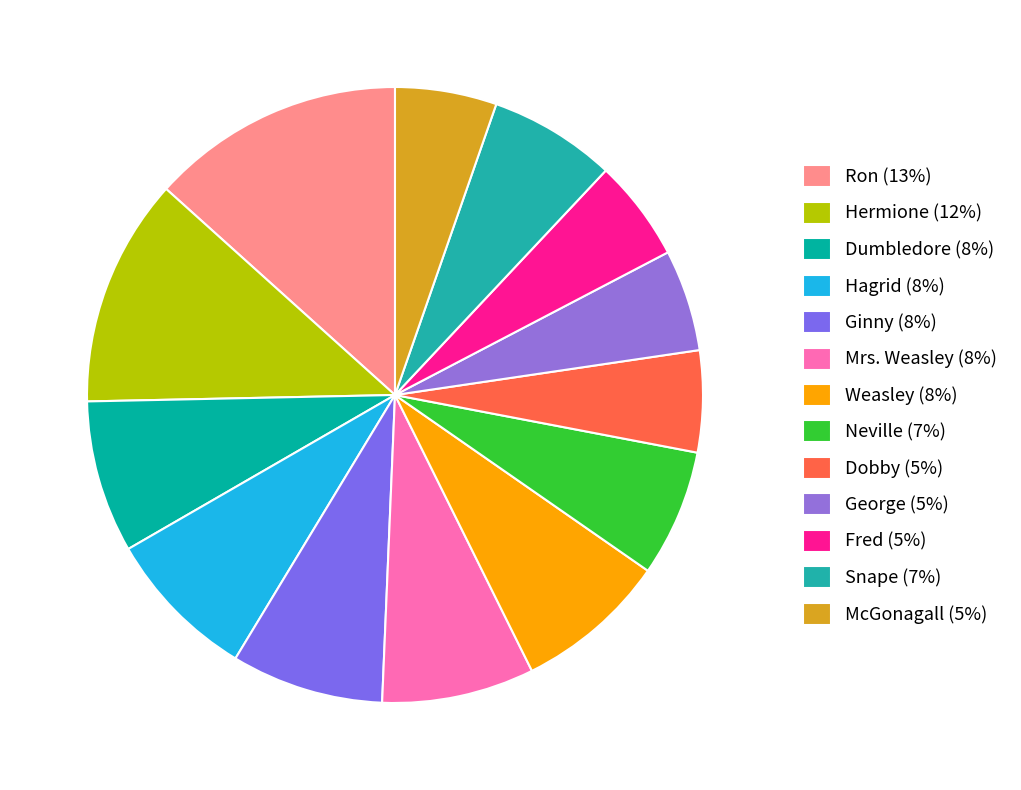

Rank the categories by value from highest to lowest.

Ron, Hermione, Dumbledore, Hagrid, Ginny, Mrs. Weasley, Weasley, Neville, Snape, Dobby, George, Fred, McGonagall